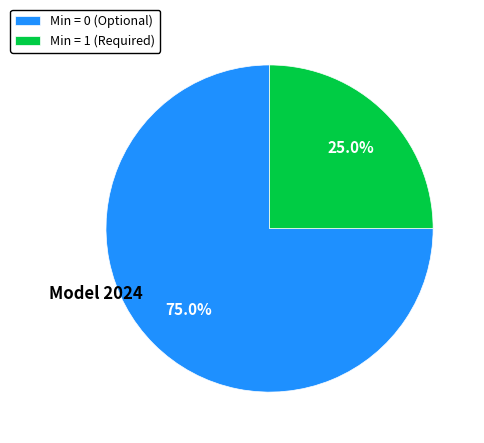

Which slice represents more than half of the pie?

Min = 0 (Optional)